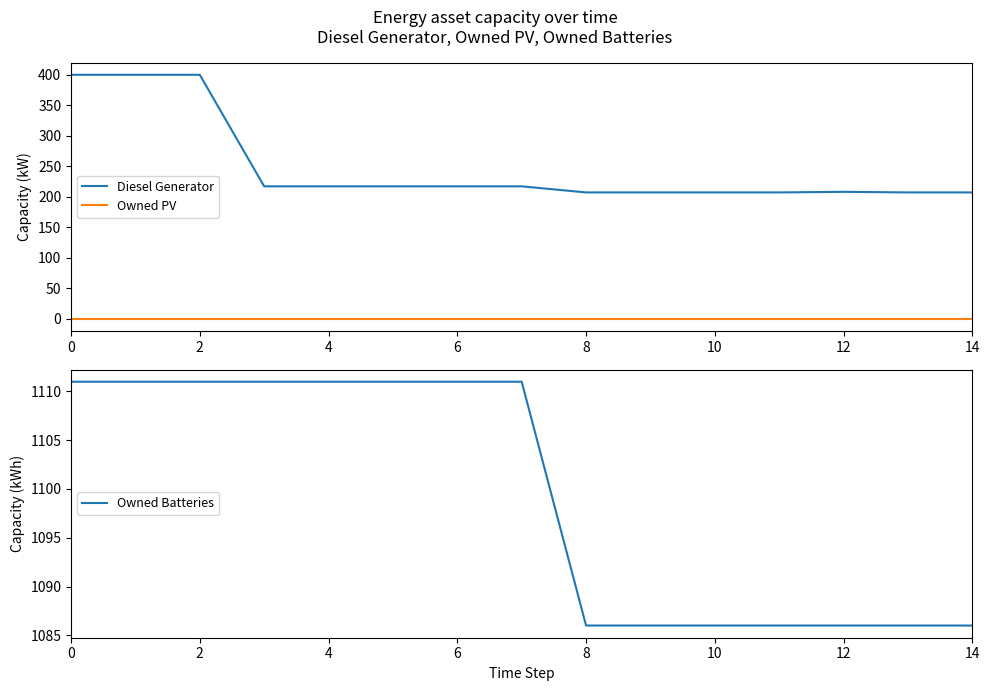

Between 8 and 10, which series saw the biggest shift?

Diesel Generator